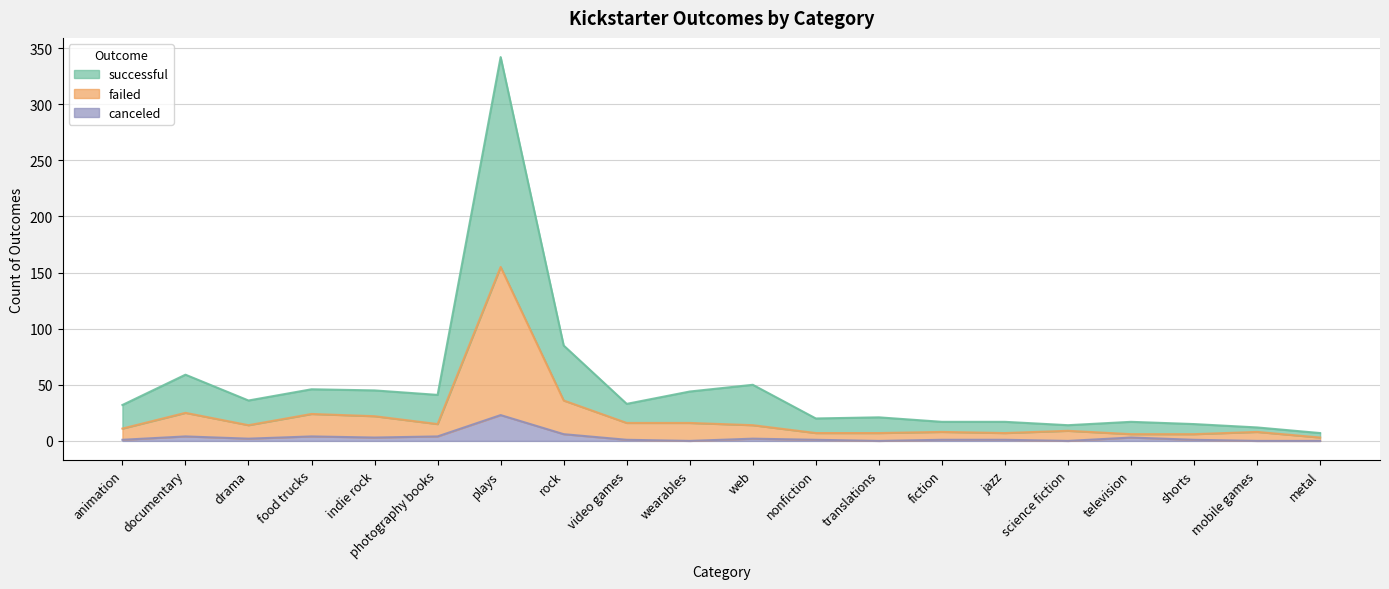

At which category does successful reach its first local valley?

drama